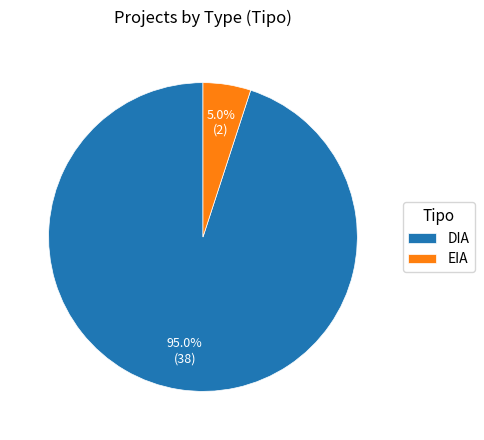

Which category has the smallest portion of the pie?

EIA